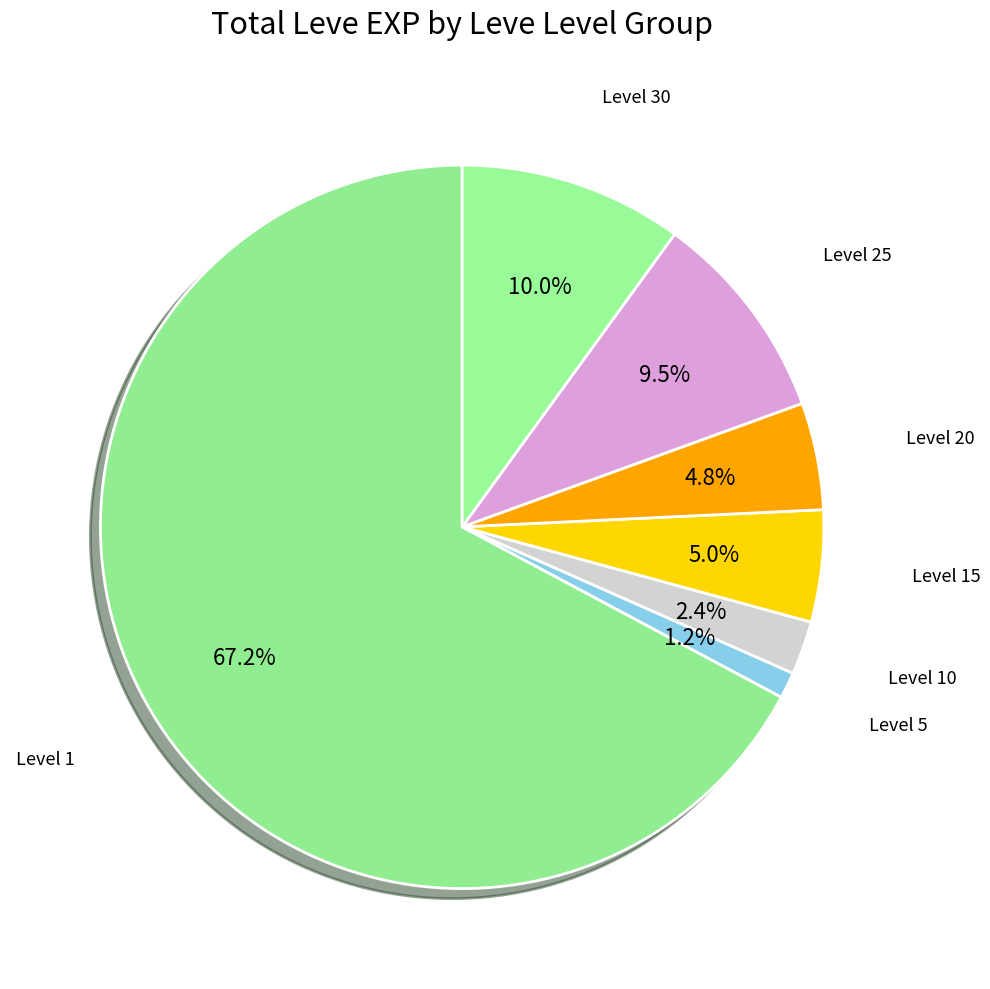

Do Level 25 and Level 20 together represent more than half of the pie?

No